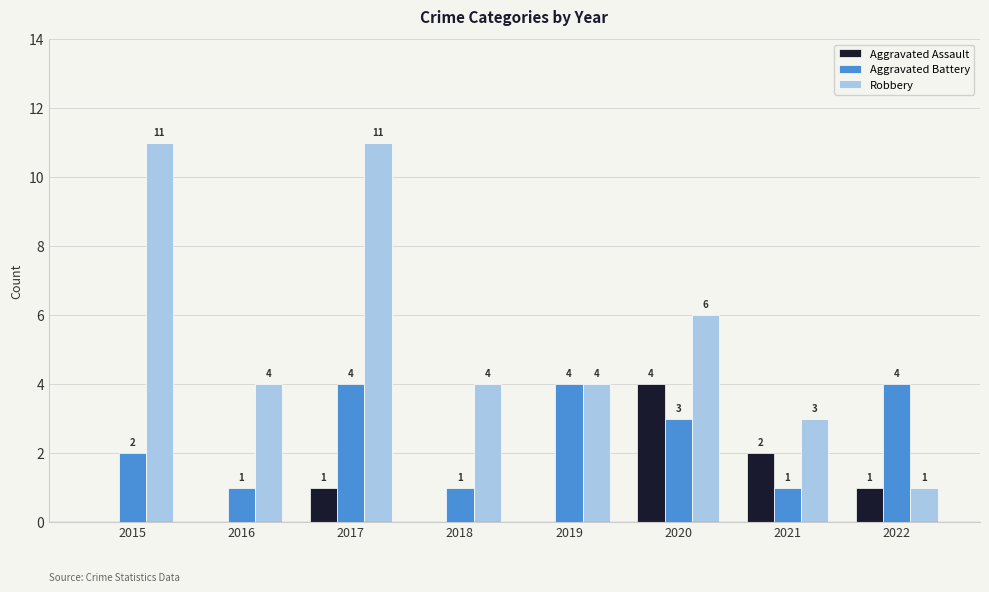

At which label is Robbery closest to 6?

2020